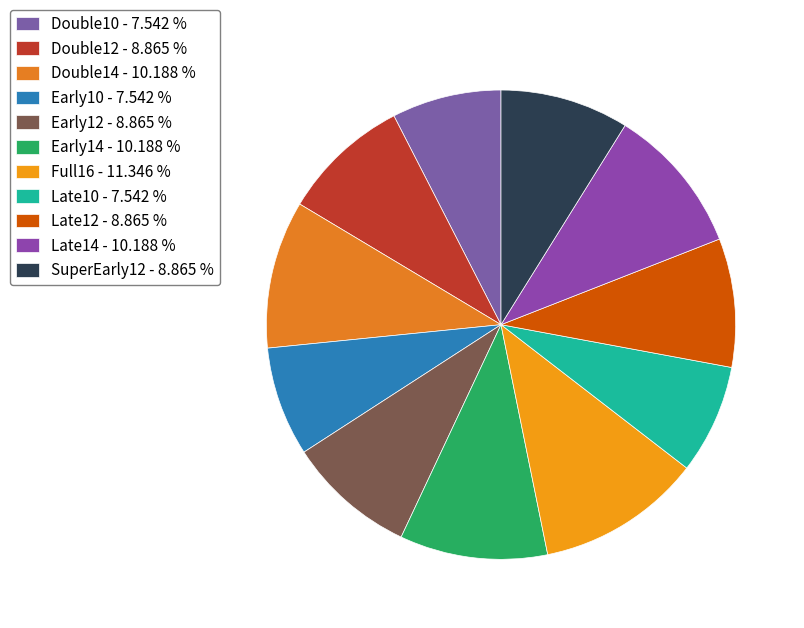

Count the number of slices in the pie.

11